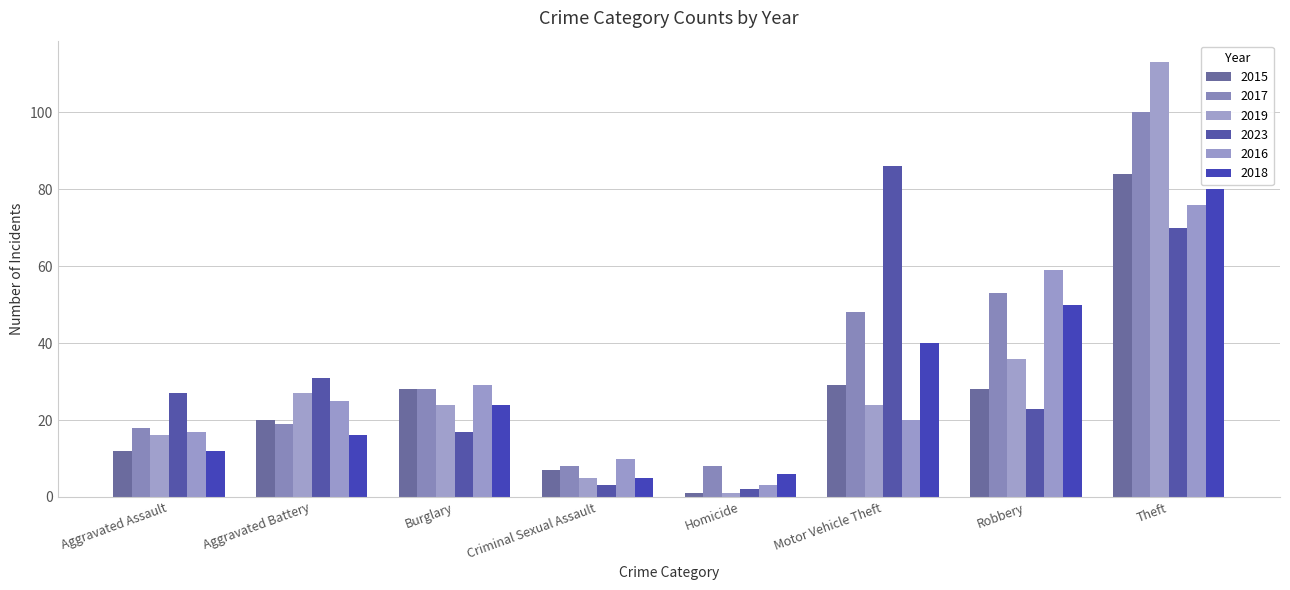

What is the total value across all series at Aggravated Battery?

138